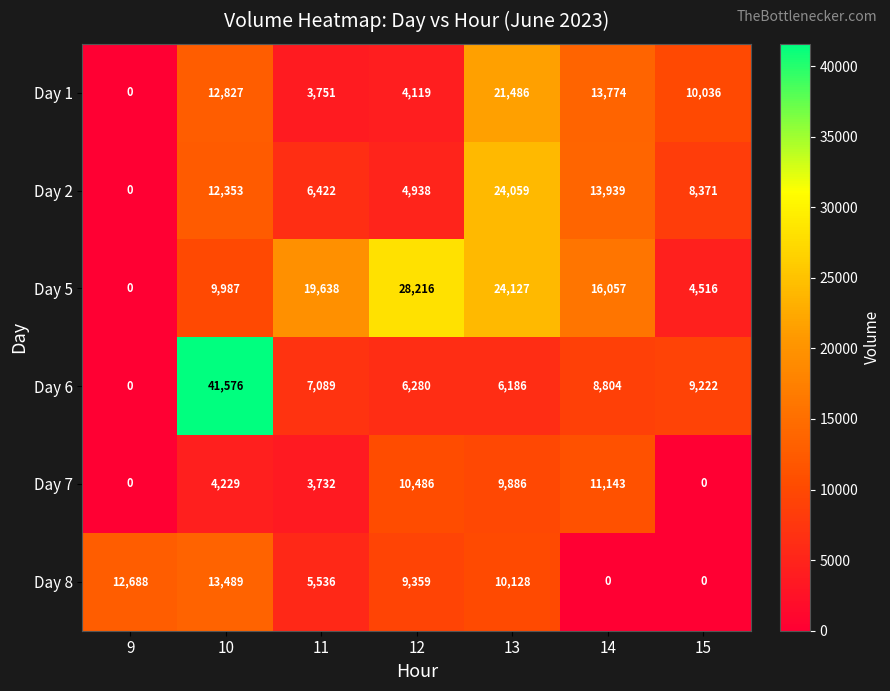

At which label does Day 6 reach its minimum?

9